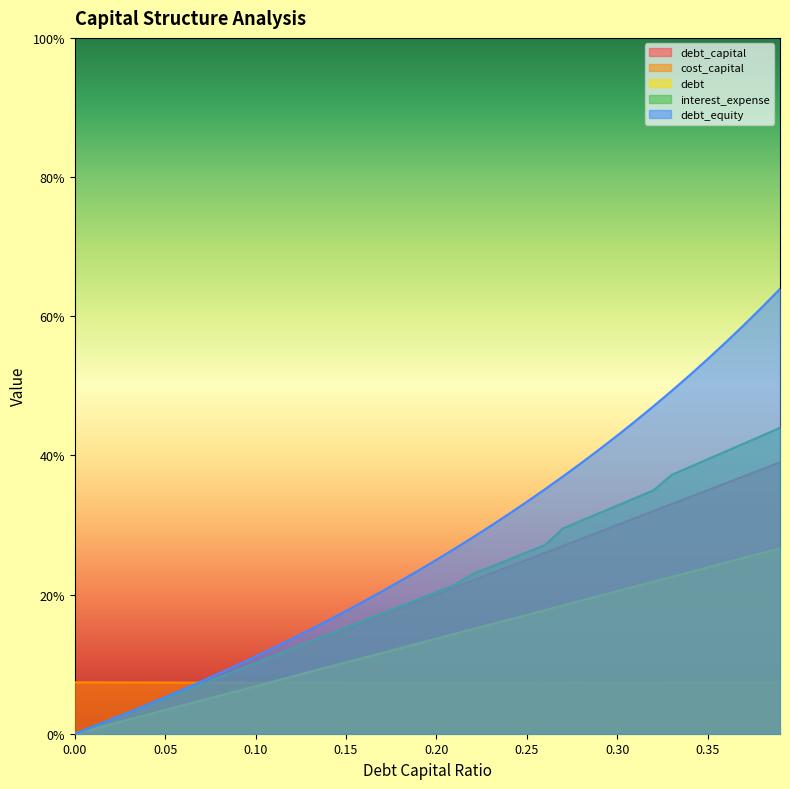

Is the value of debt_capital at 0.23 greater than the value of debt_equity at 0.06?

Yes